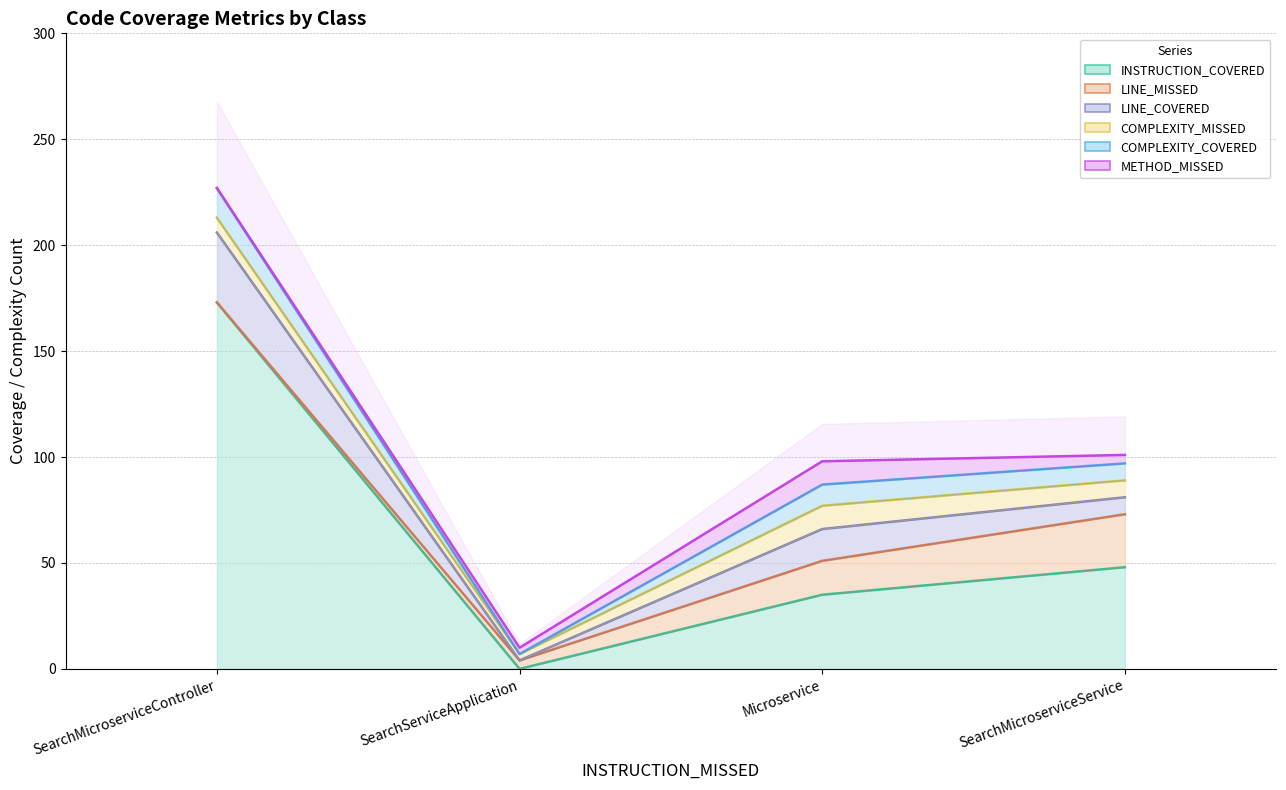

How many values in the INSTRUCTION_COVERED series are below 48?

2